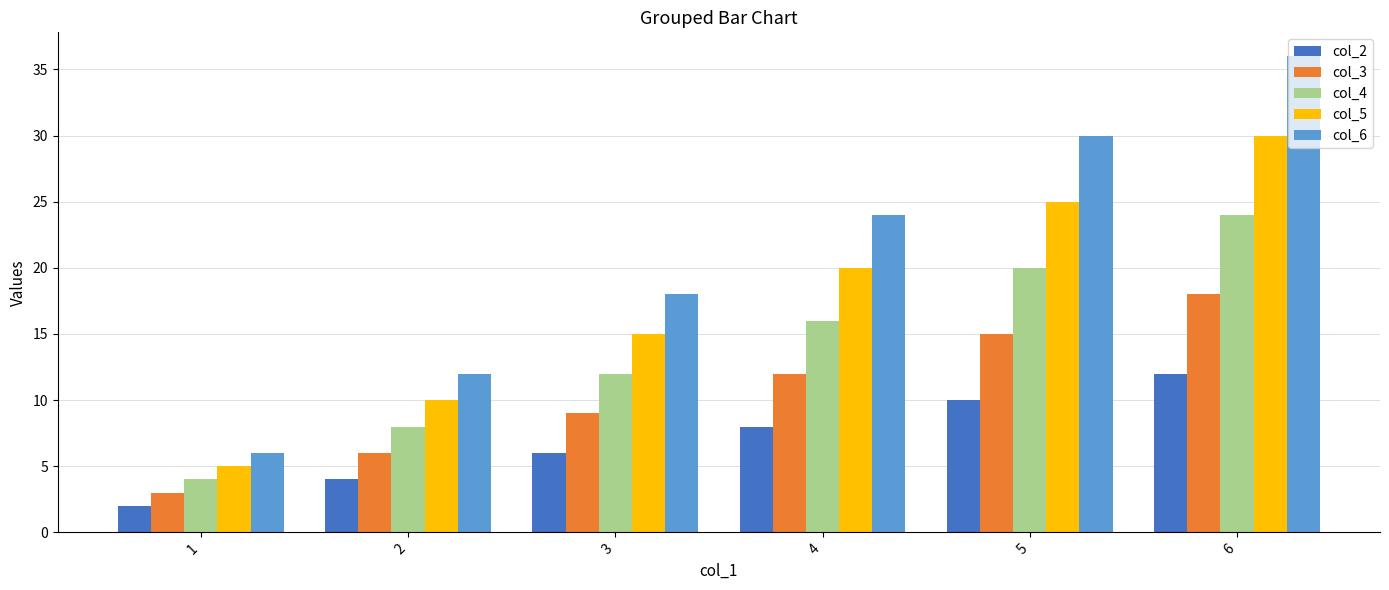

The value of col_4 at 1 is 4. True or false?

True